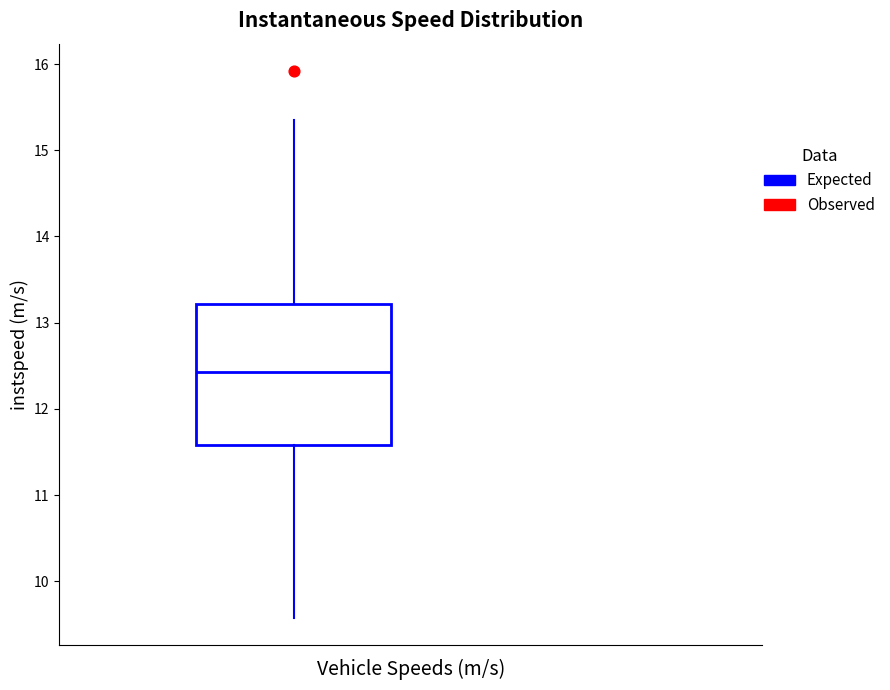

Transcribe this box plot: give where the median line is, the range the box spans, and where the two whiskers end, as read against the y-axis. The values are not printed on the chart, so give them approximately, as read against the axis.

median 12.4, box 11.6 to 13.2, whiskers 9.6 to 15.4